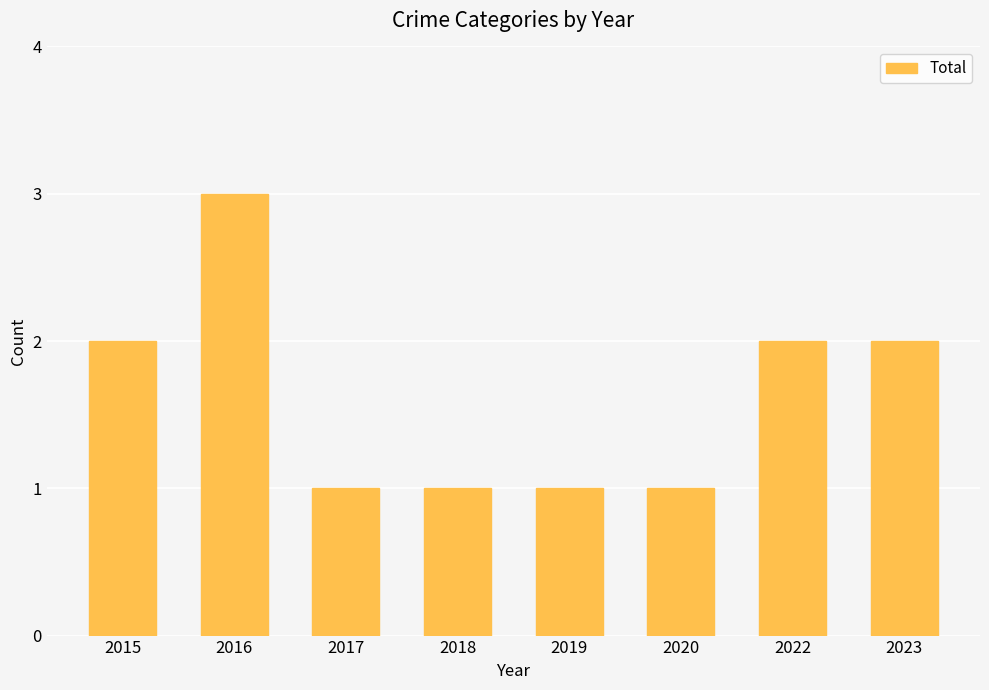

Read the value at 2016.

3